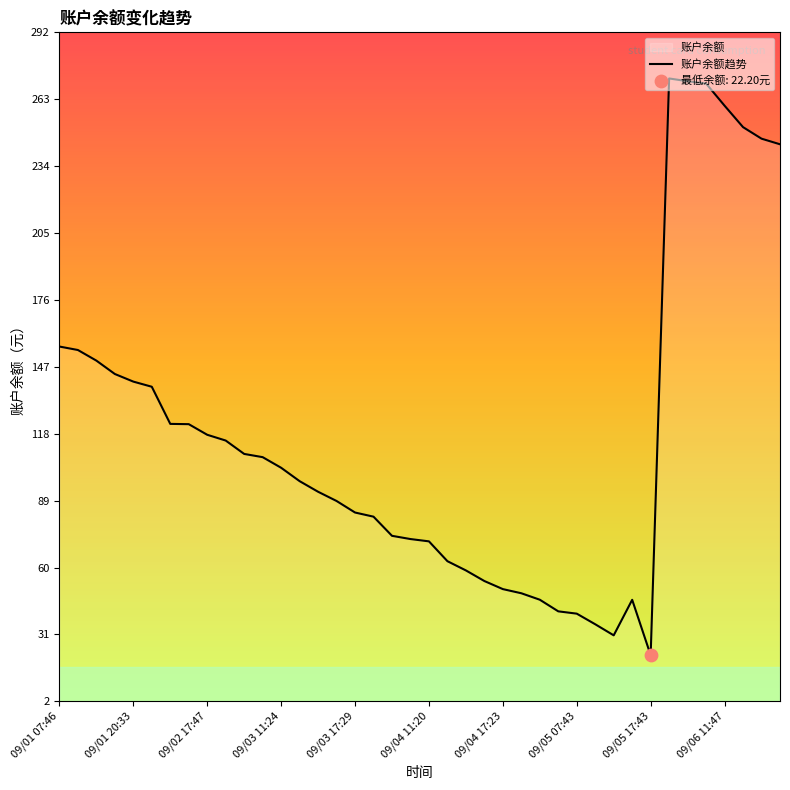

Which has a higher value, 09/02 17:47 or 09/05 17:43?

09/02 17:47